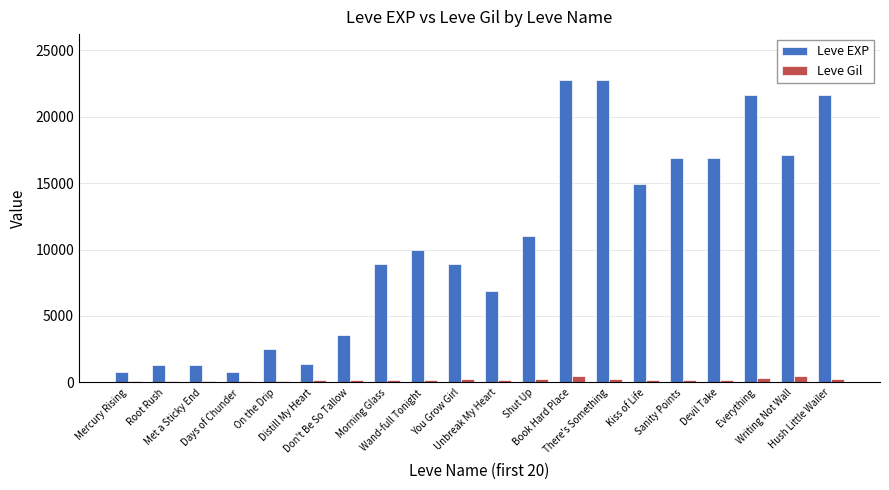

What is the total value across all series at Mercury Rising?

913